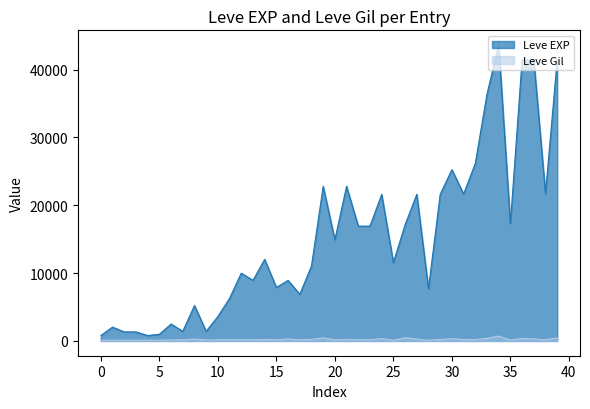

True or false: Leve Gil and Leve EXP intersect in this chart.

False